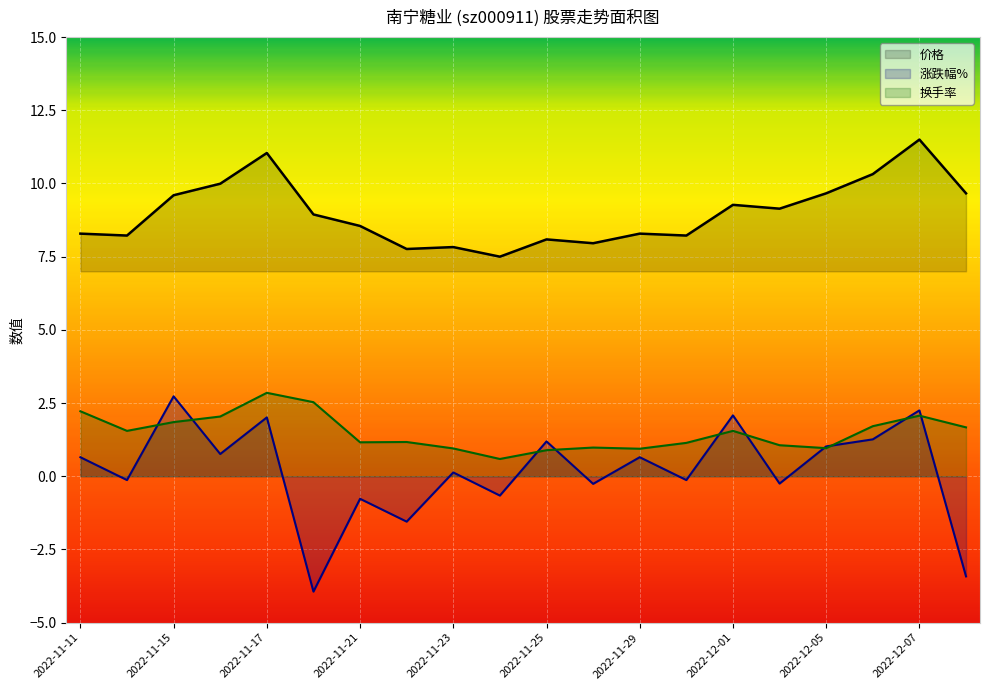

How many times do 涨跌幅% and 换手率 cross each other?

10